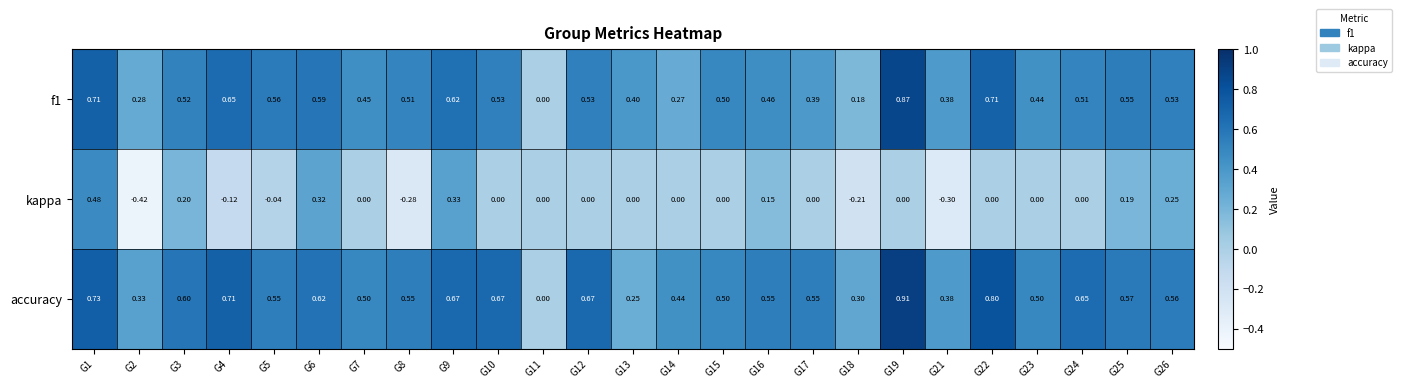

Is the value of kappa at G21 greater than the value of accuracy at G21?

No